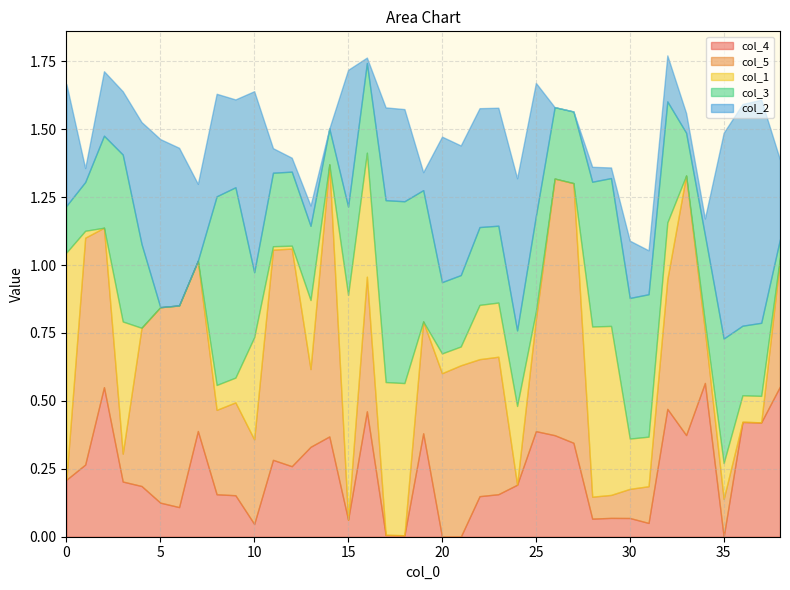

Count the number of data series in this chart.

5